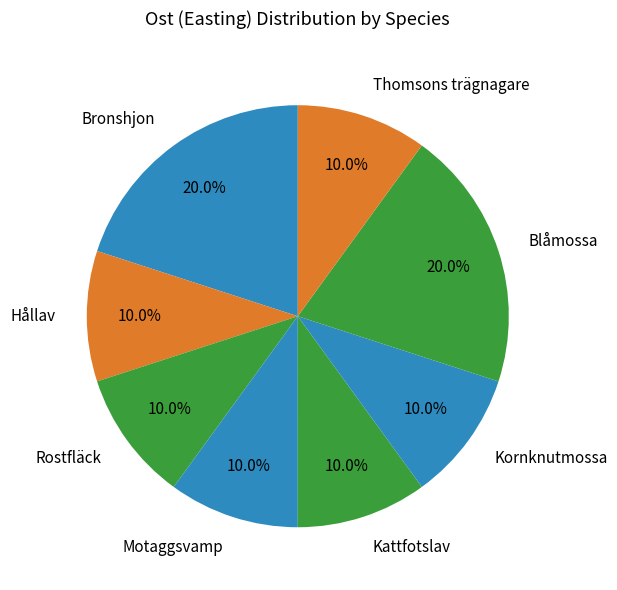

Between Motaggsvamp and Blåmossa, which is larger?

Blåmossa